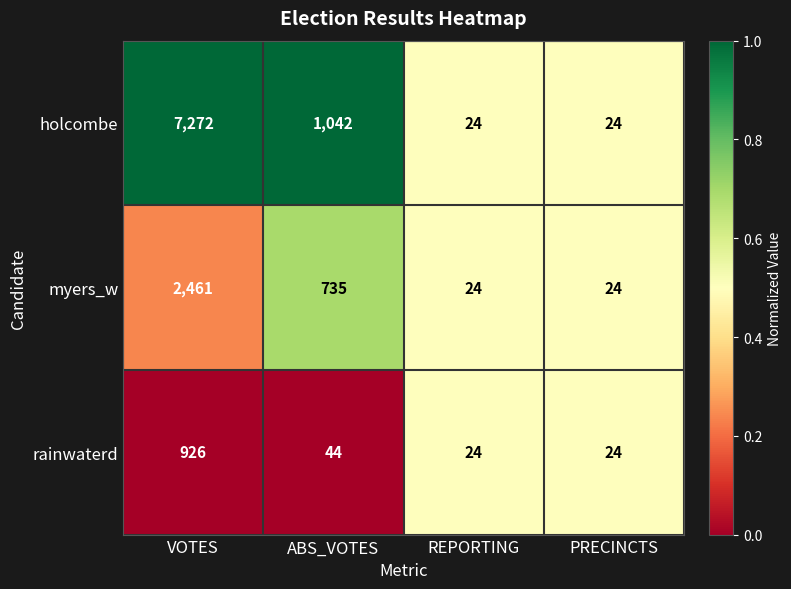

What is the difference between the maximum and minimum values in the holcombe series?

7248